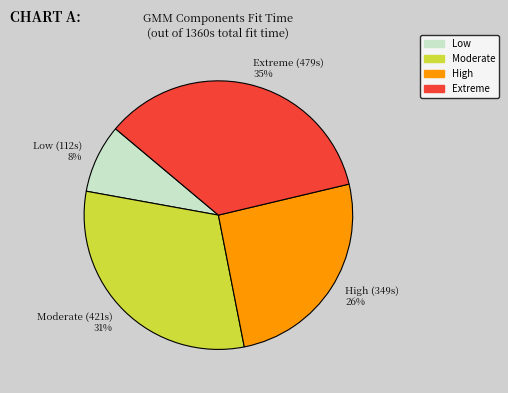

Do High (349s) 26% and Extreme (479s) 35% together represent more than half of the pie?

Yes